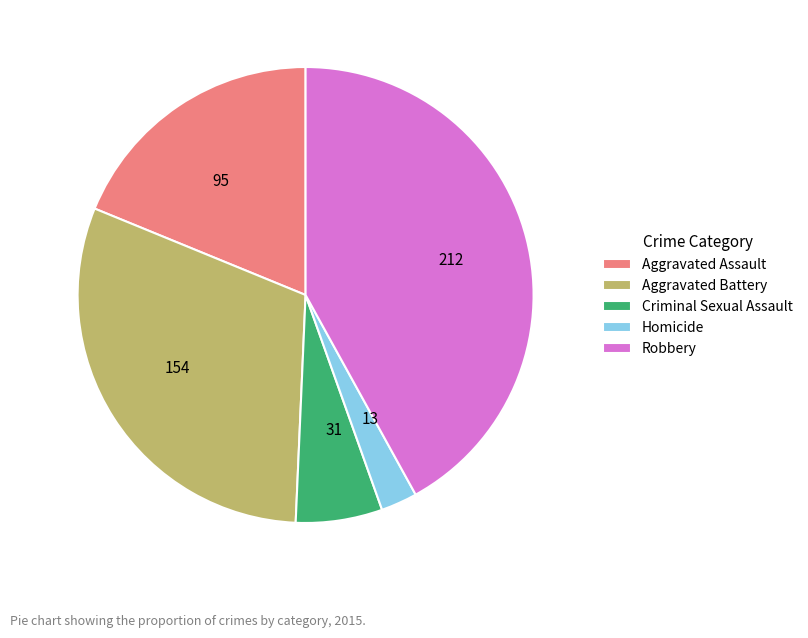

Do 154 and 212 together represent more than half of the pie?

Yes